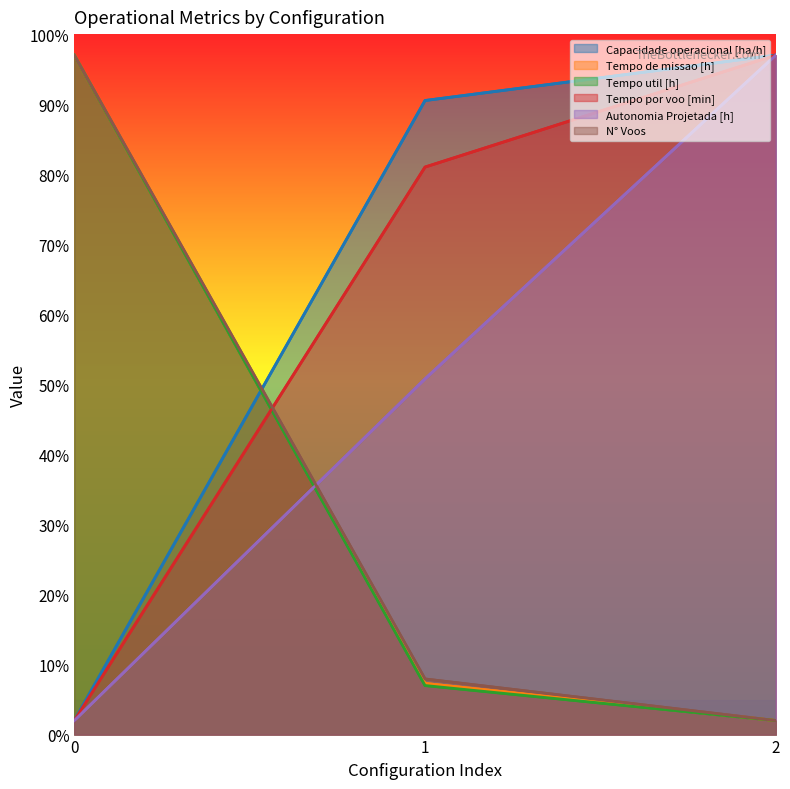

Which series has the widest spread of values?

Capacidade operacional [ha/h]